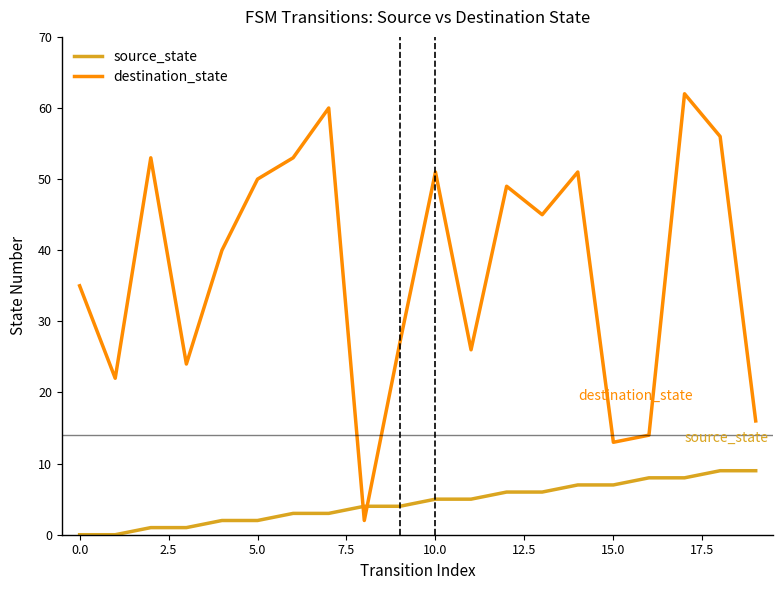

What is the sum of all source_state values?

90